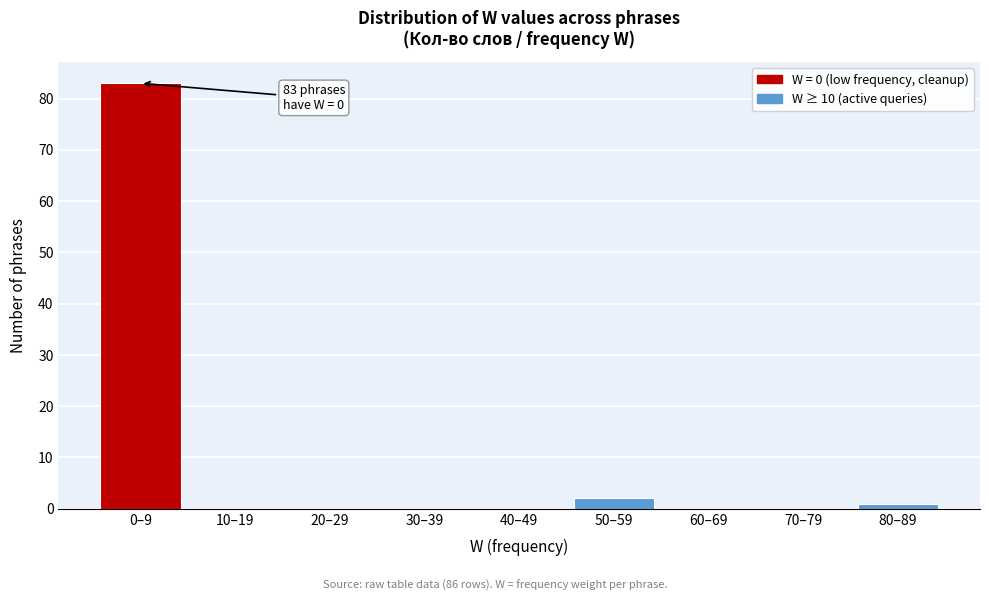

Reading right to left, list all the values displayed in this chart.

80–89=1	70–79=0	60–69=0	50–59=2	40–49=0	30–39=0	20–29=0	10–19=0	0–9=83